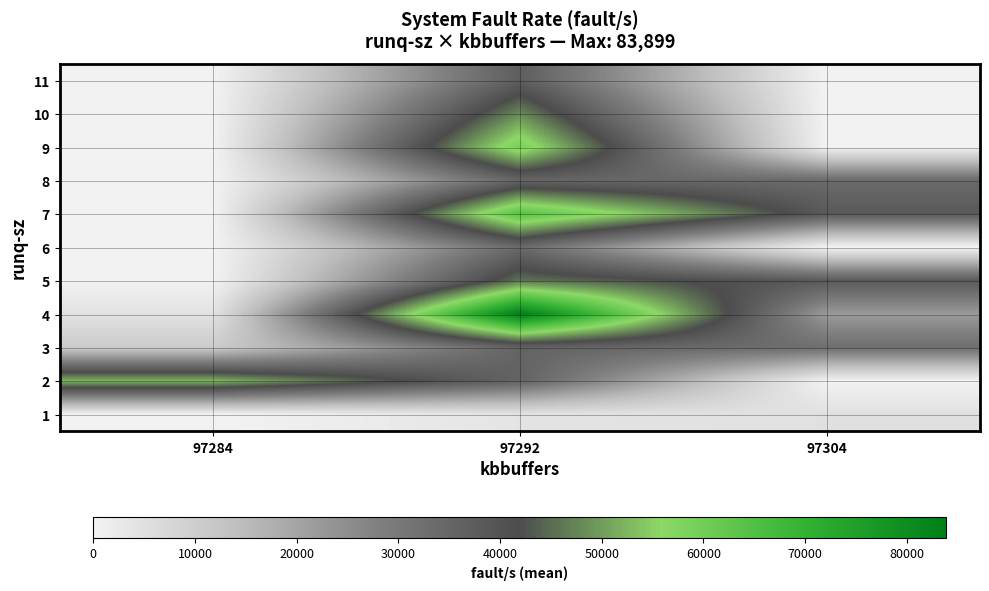

Rank the series at 97284 from lowest to highest value.

1, 5, 6, 7, 8, 9, 10, 11, 4, 3, 2